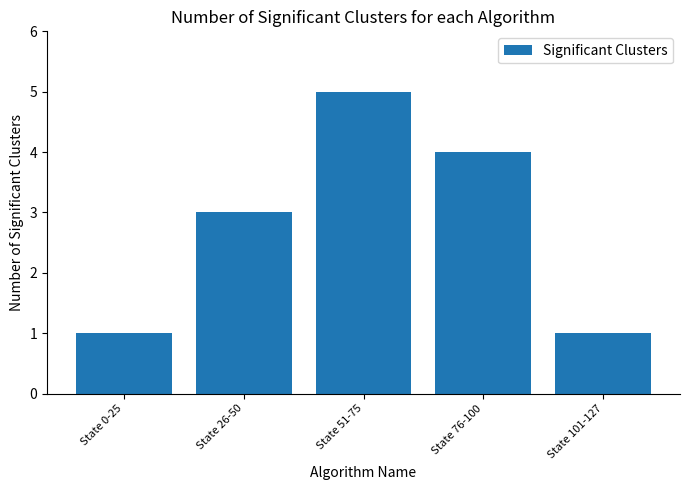

Is it true that the value at State 0-25 is 1?

True